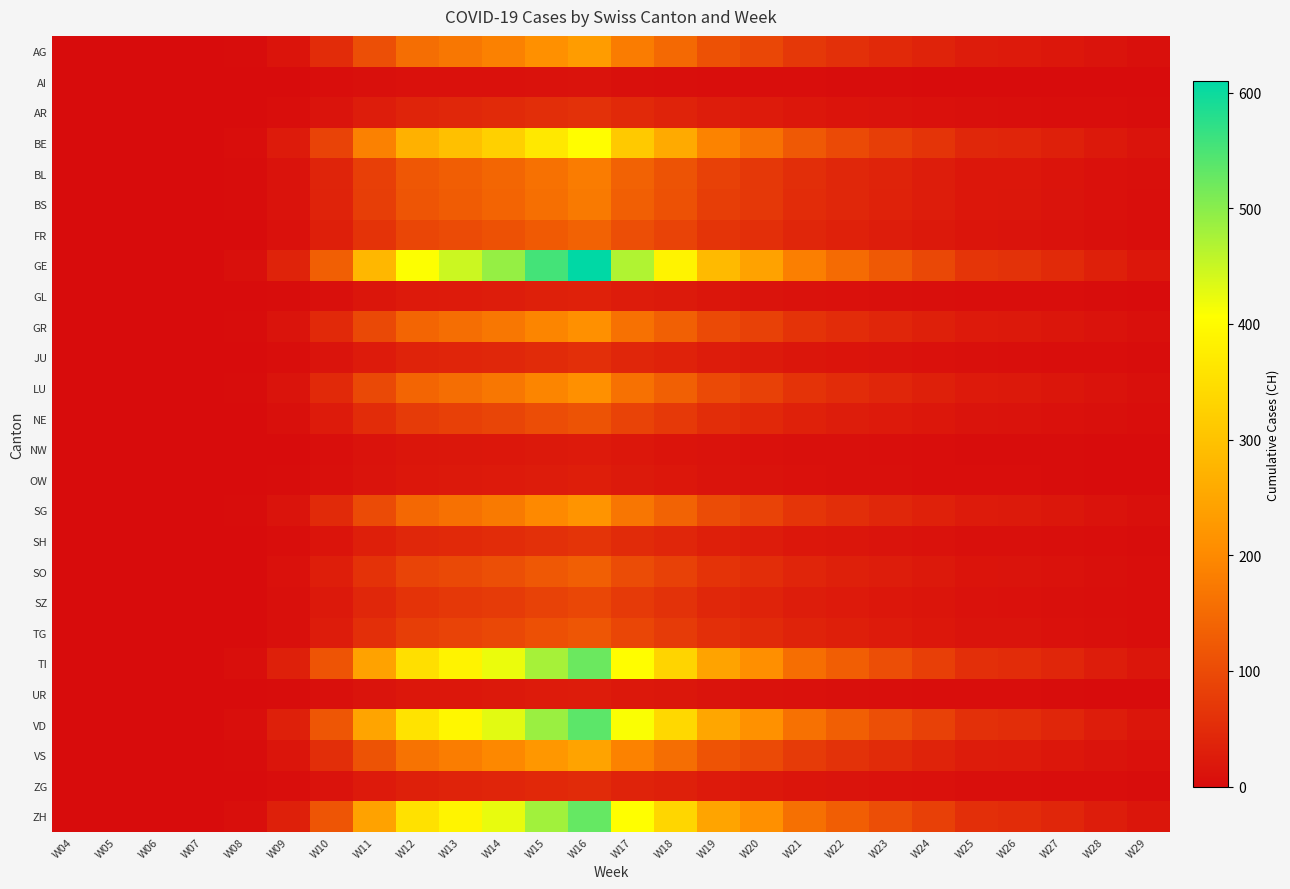

Which series has the widest spread of values?

GE